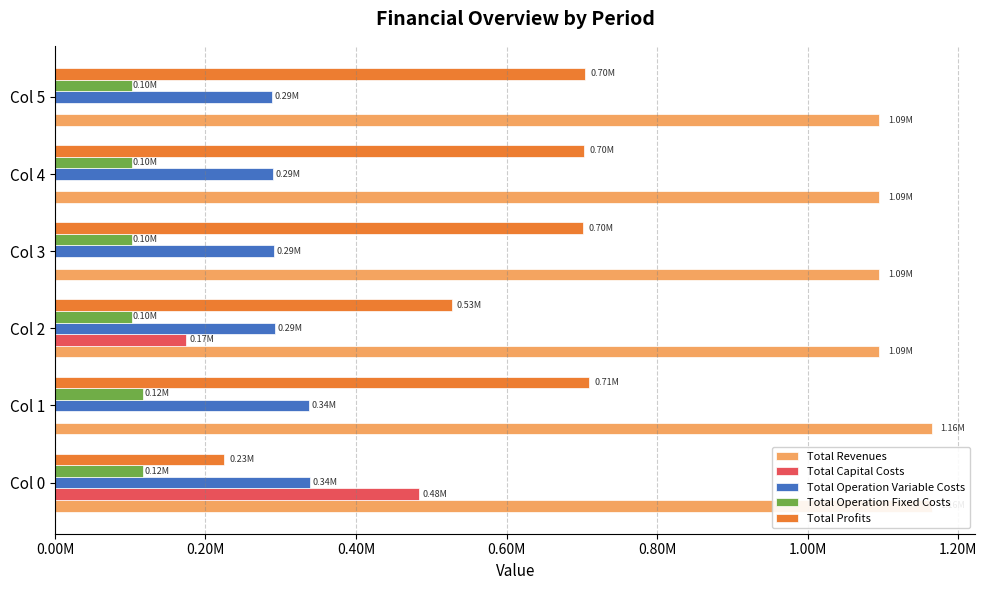

How many values in the Total Operation Variable Costs series are below 292486?

3